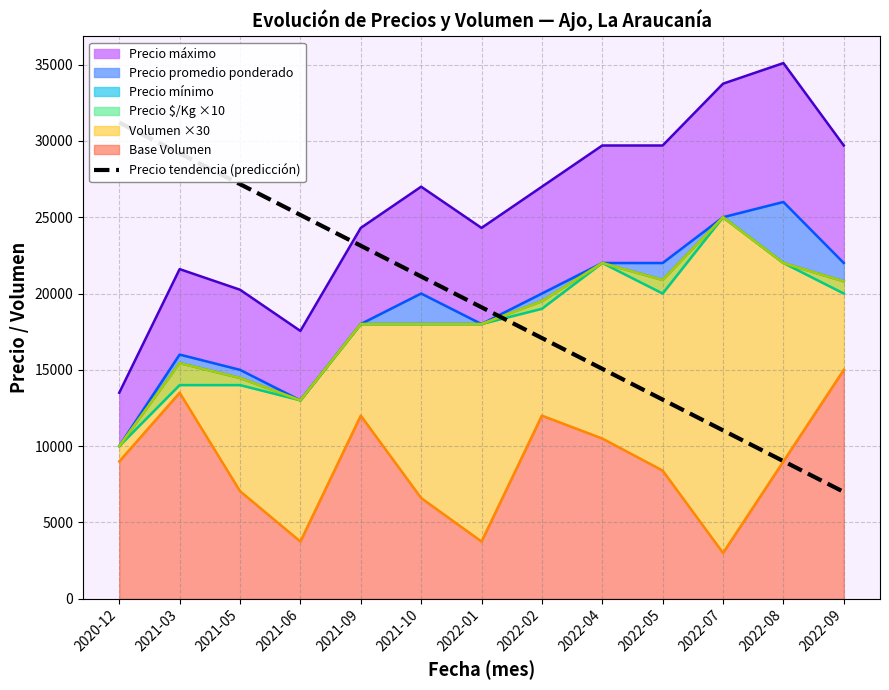

The chart shows a value of 13050.0 at 2022-05. True or false?

True